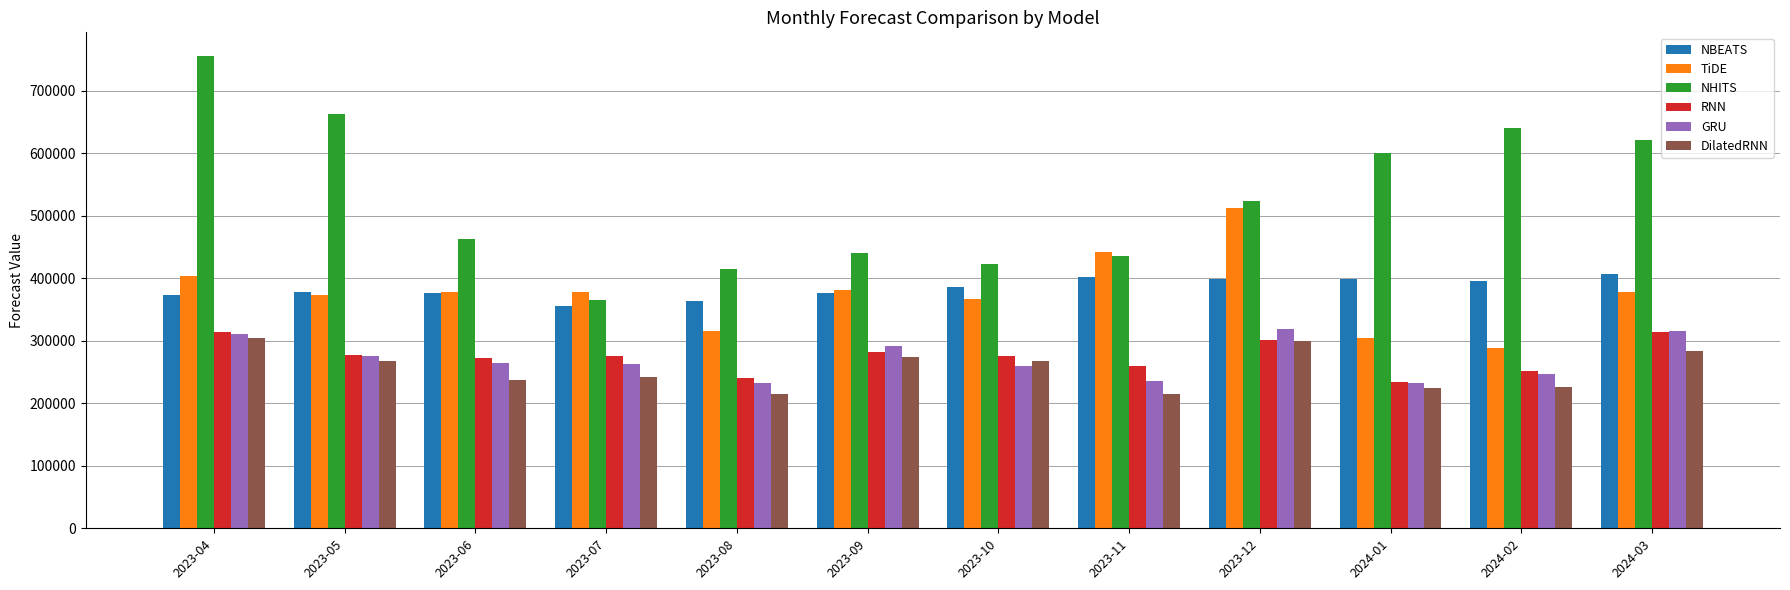

At which category is the sum across all series the highest?

2023-04